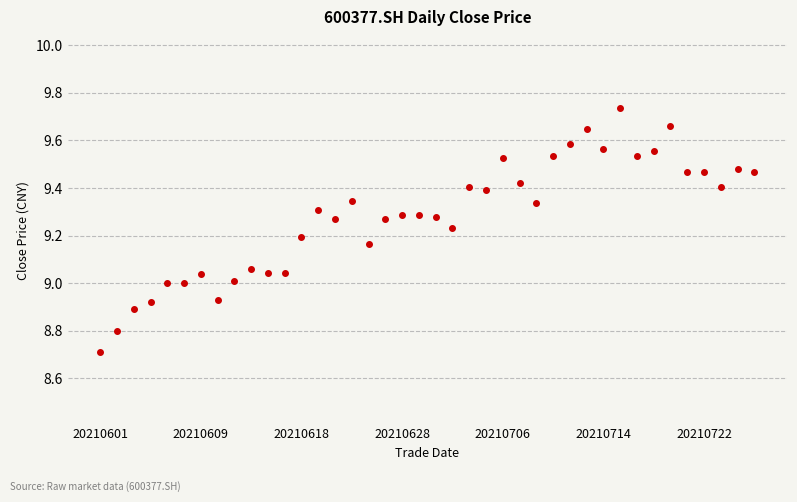

What is the minimum value shown in the chart?

8.7